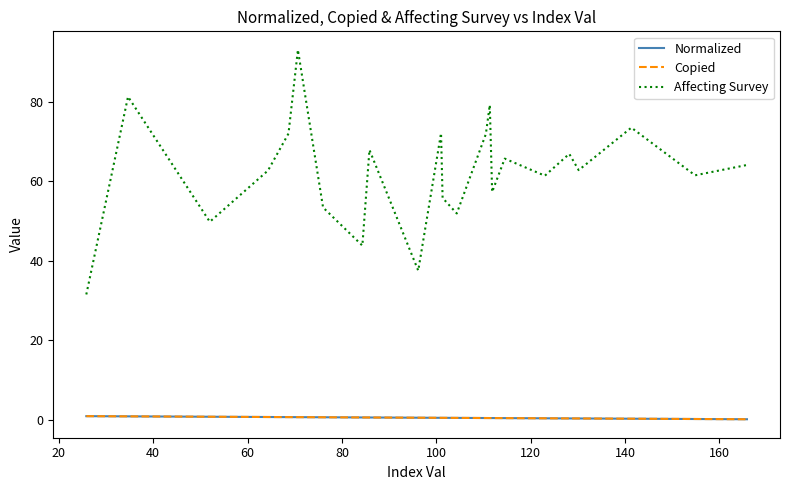

What is the label of the 4th point from the left?

60